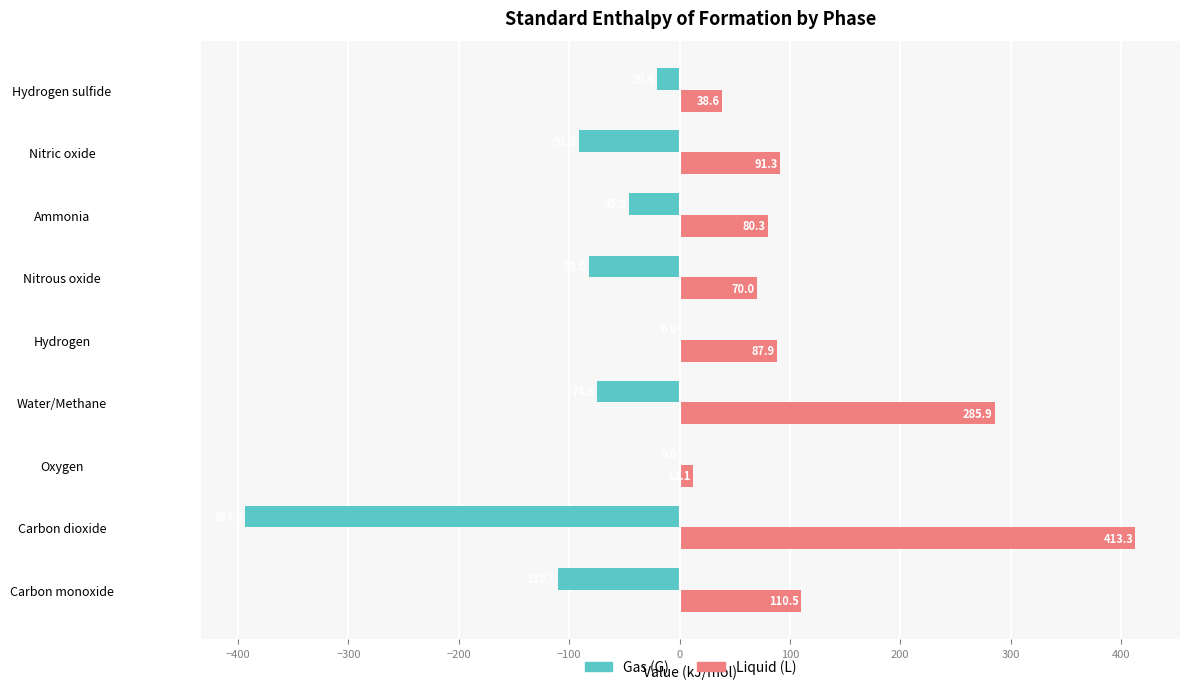

The Gas (G) series shows -547.6 at Carbon dioxide. True or false?

False